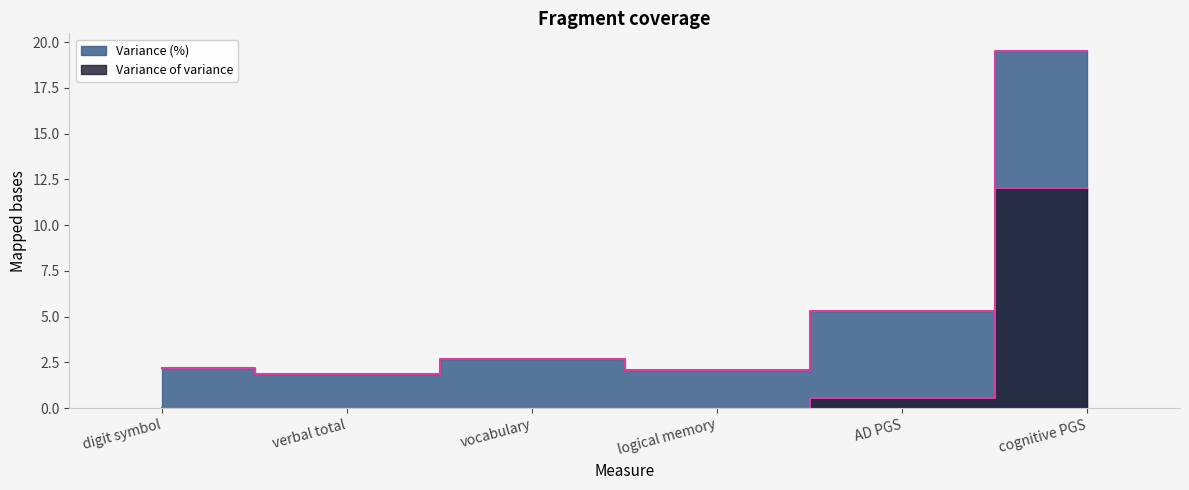

What is the spread (max minus min) of values at vocabulary?

2.7